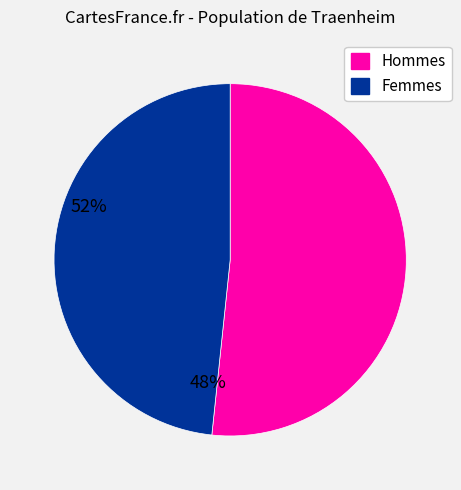

Rank the categories by value from lowest to highest.

Femmes, Hommes